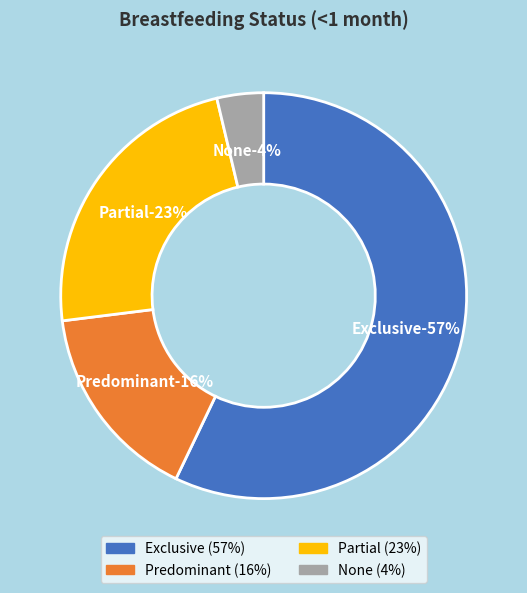

What is the majority slice?

Exclusive